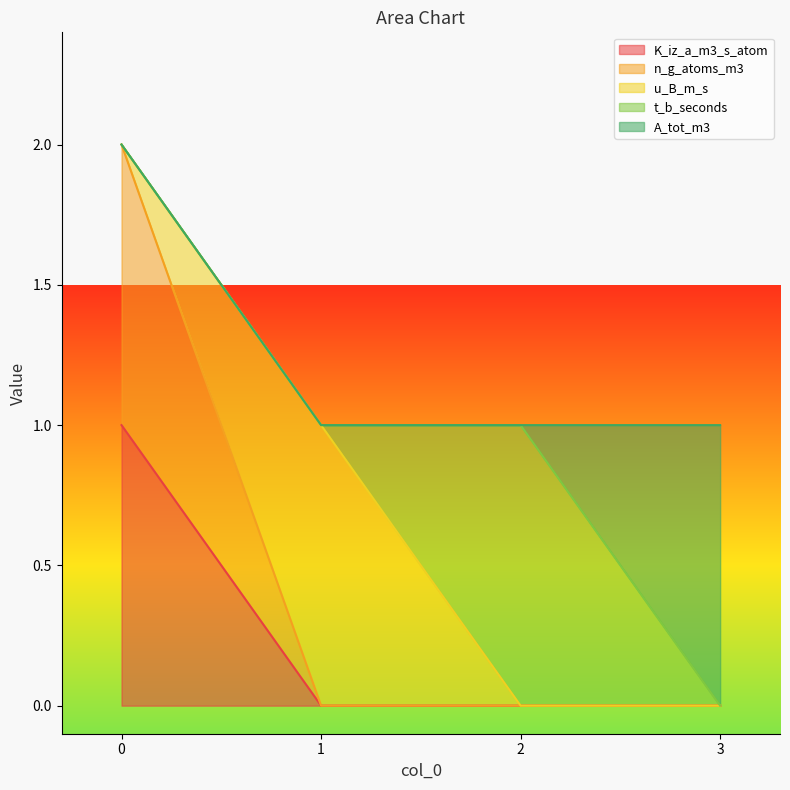

Reading left to right, list all the values displayed in this chart.

K_iz_a_m3_s_atom: 1	0	0	0
n_g_atoms_m3: 1	0	0	0
u_B_m_s: 0	1	0	0
t_b_seconds: 0	0	1	0
A_tot_m3: 0	0	0	1